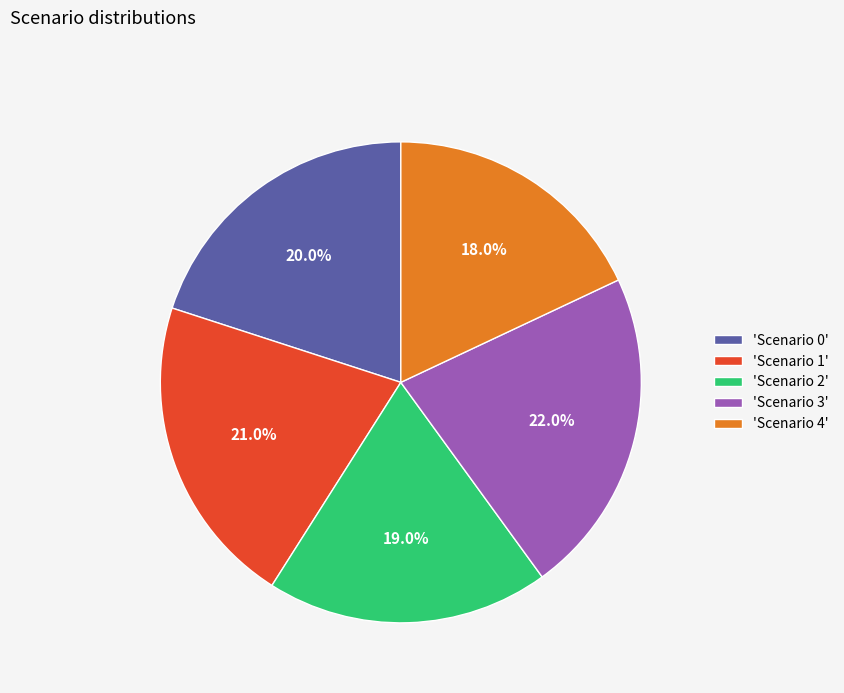

Is there any slice that represents more than half of the pie?

No